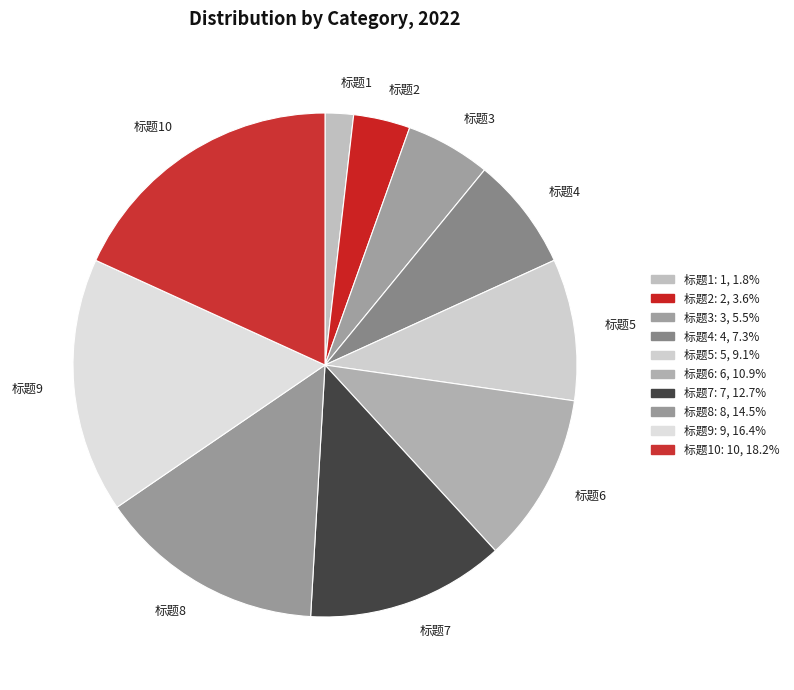

Count the number of slices in the pie.

10